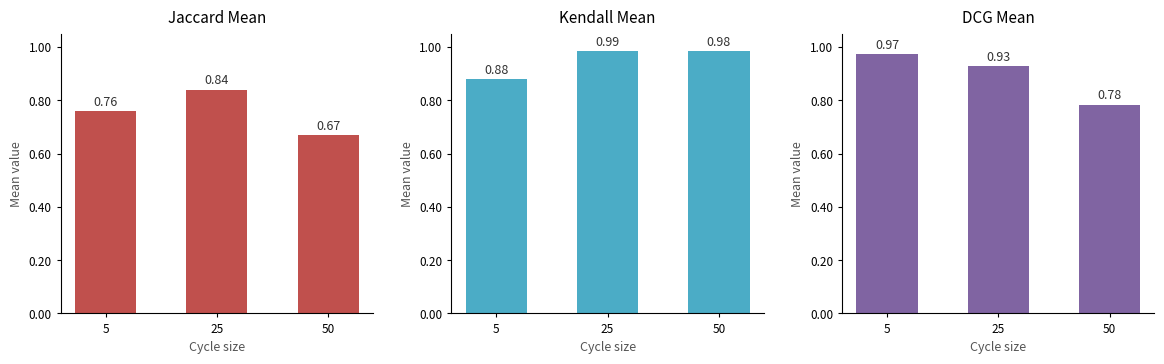

What is the value of the Kendall Mean bar at the 1st from the left?

0.9